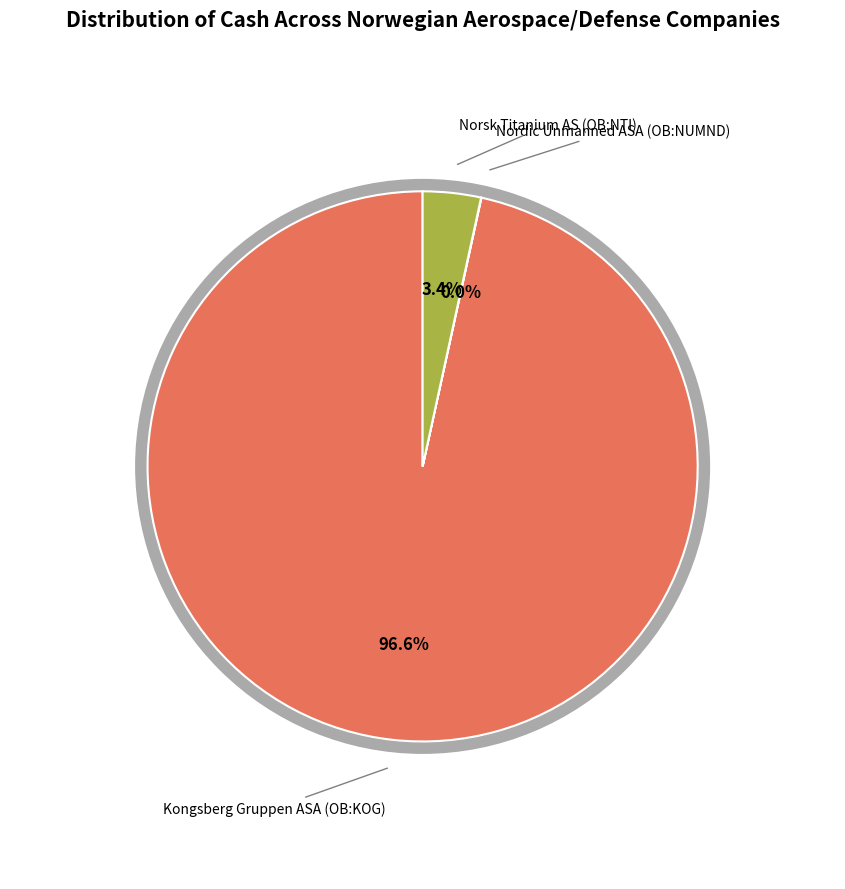

The Norsk Titanium AS (OB:NTI) slice represents 3% of the pie. True or false?

True